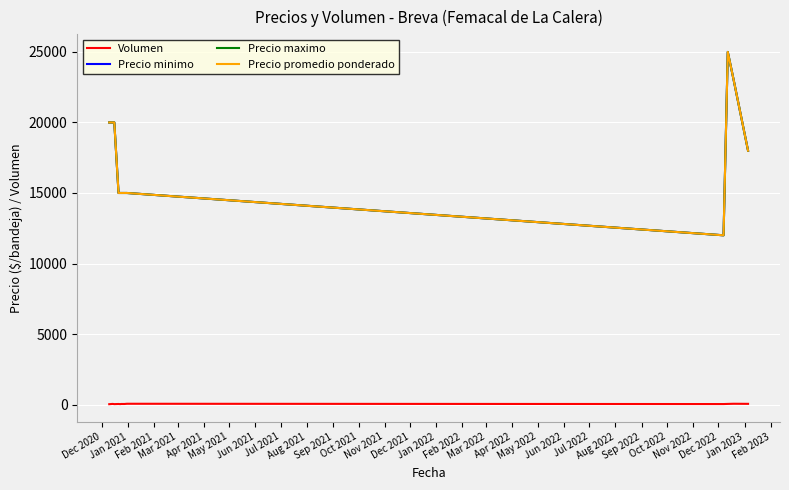

What is the maximum value shown in the chart?

25000